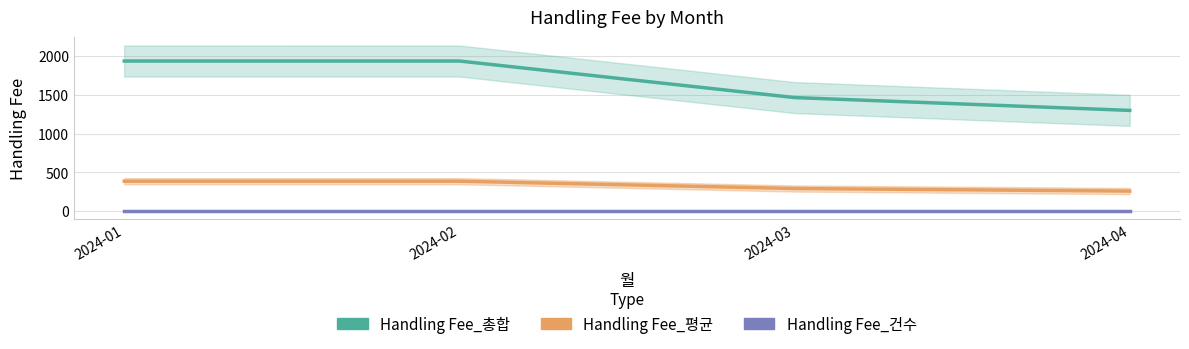

True or false: Handling Fee_건수 and Handling Fee_총합 cross at least once.

False